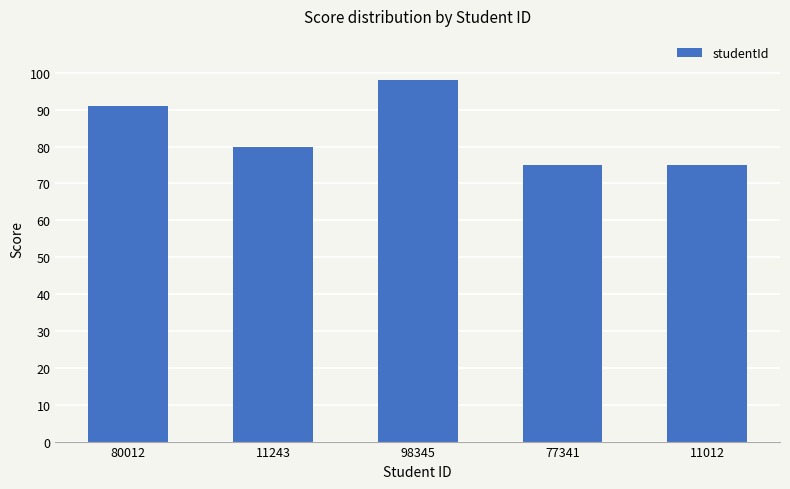

What is the difference between the maximum and minimum values?

23